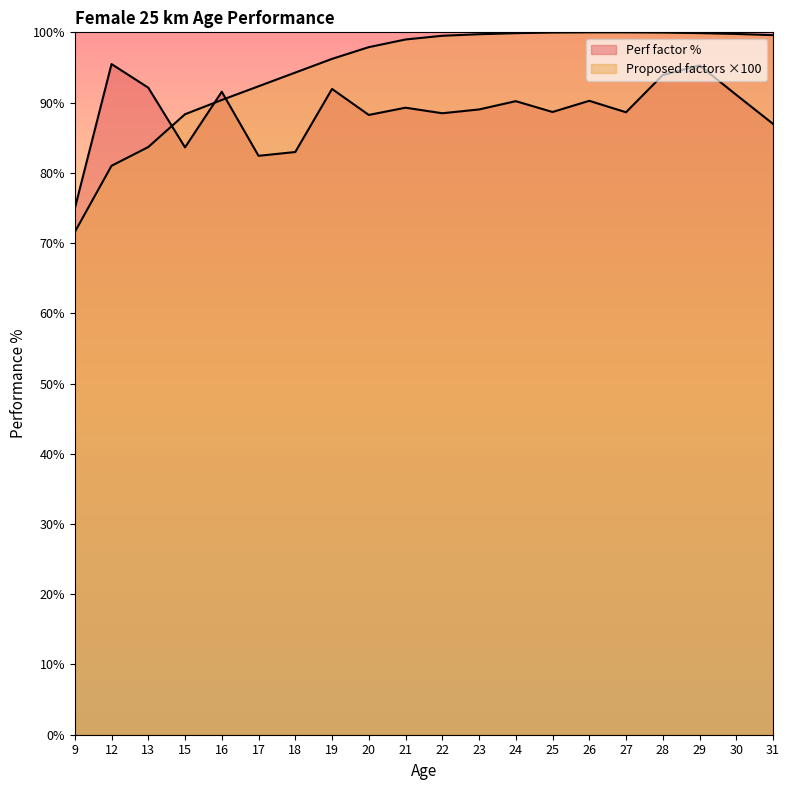

How many intersections are there between Perf factor % and Proposed factors?

3